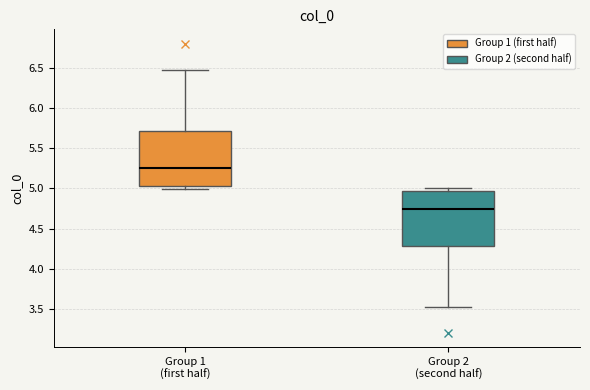

Reading left to right, read every box against the y-axis: the position of its median line, the range the box covers, and the ends of its whiskers. The values are not printed on the chart, so give them approximately, as read against the axis.

Group 1 (first half): median 5.25, box 5.05 to 5.70, whiskers 5.00 to 6.45
Group 2 (second half): median 4.75, box 4.30 to 4.95, whiskers 3.55 to 5.00